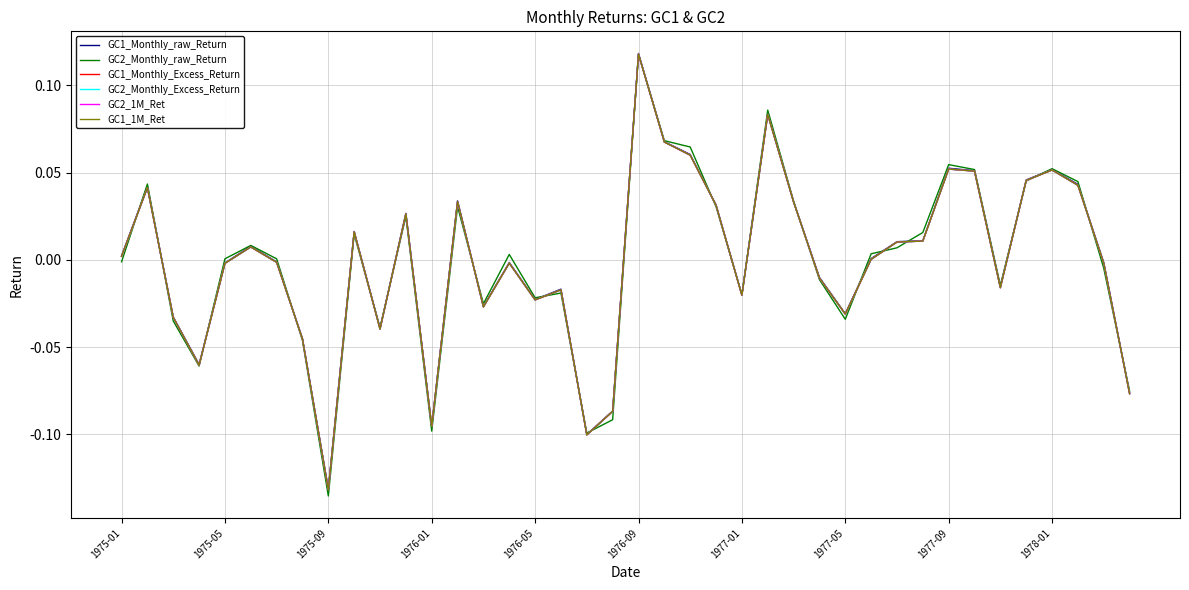

How many intersections are there between GC1_1M_Ret and GC2_Monthly_raw_Return?

21